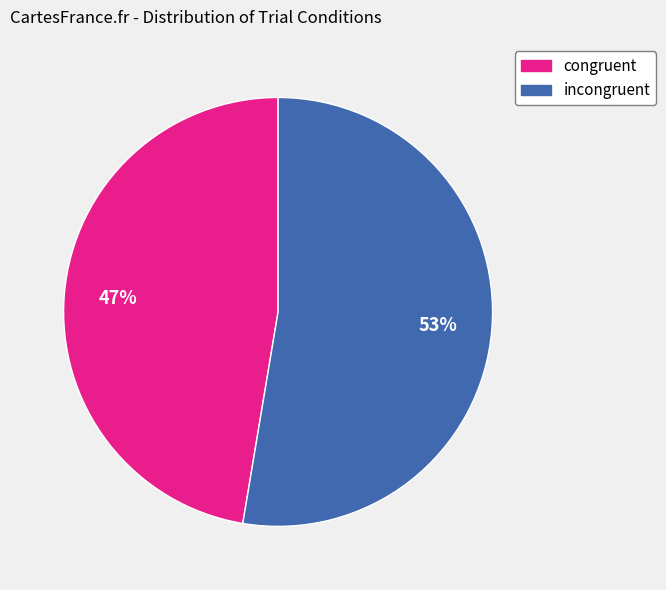

To the nearest percent, what is the average slice percentage?

50%